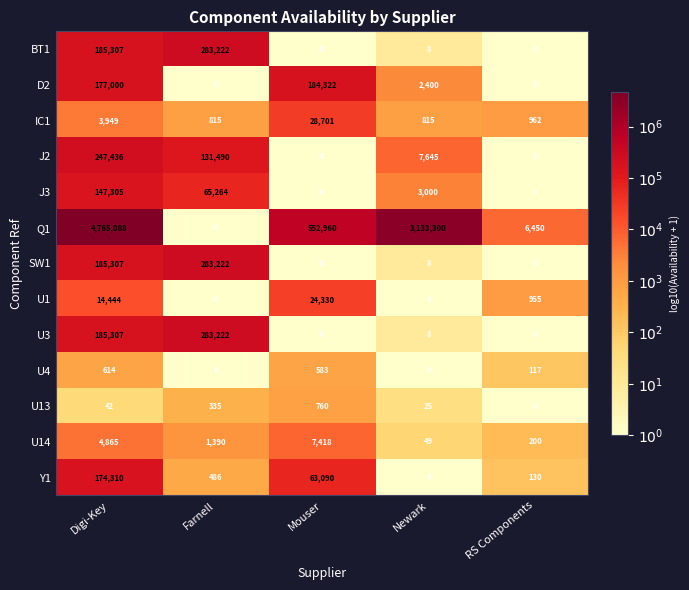

What is the sum of all D2 values?

363722